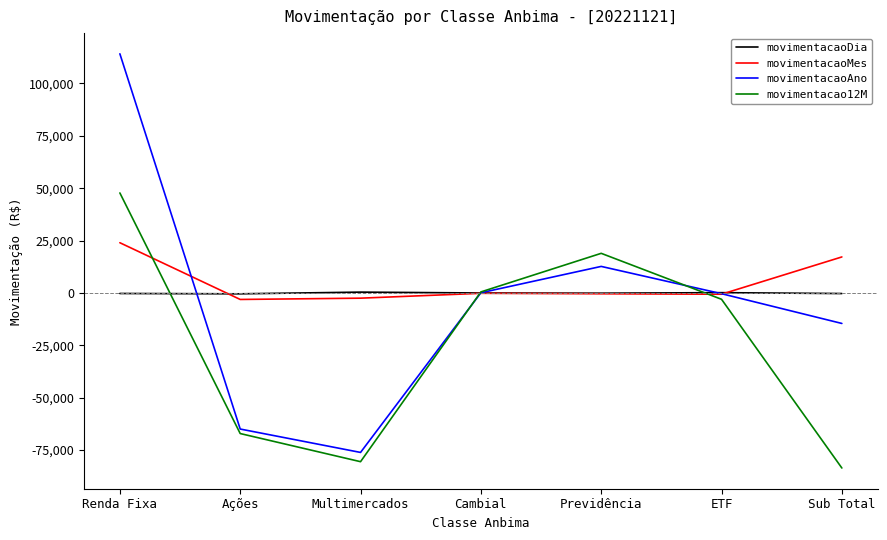

How many times do movimentacaoAno and movimentacaoMes cross each other?

3